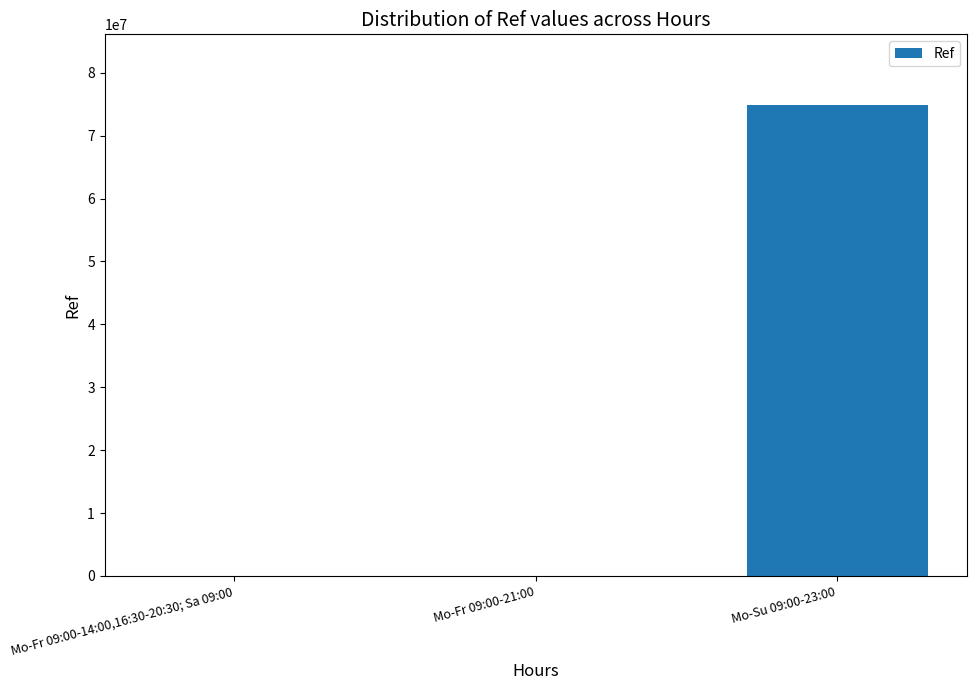

What is the maximum value shown in the chart?

74885688